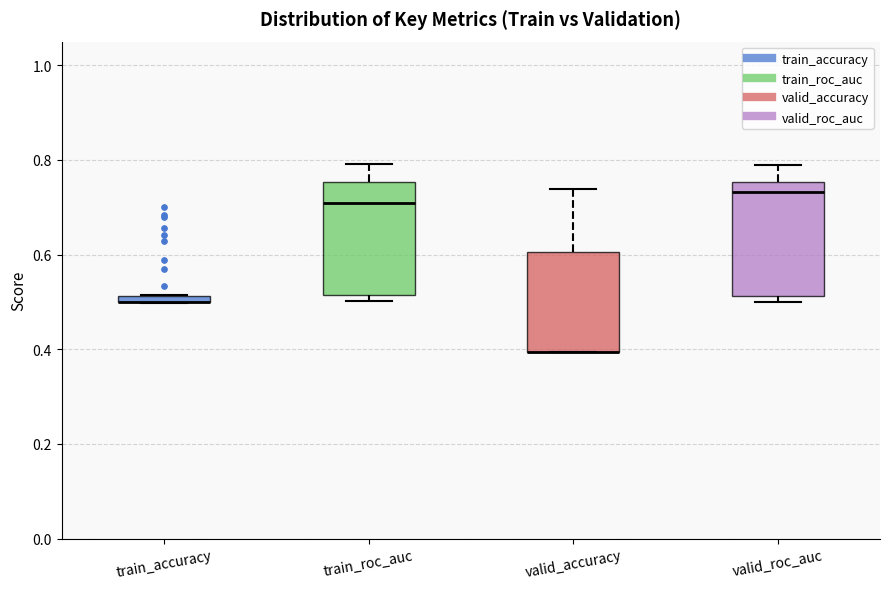

Where is the upper edge of the box for valid_accuracy on the y-axis? The values are not printed on the chart, so give them approximately, as read against the axis.

0.60